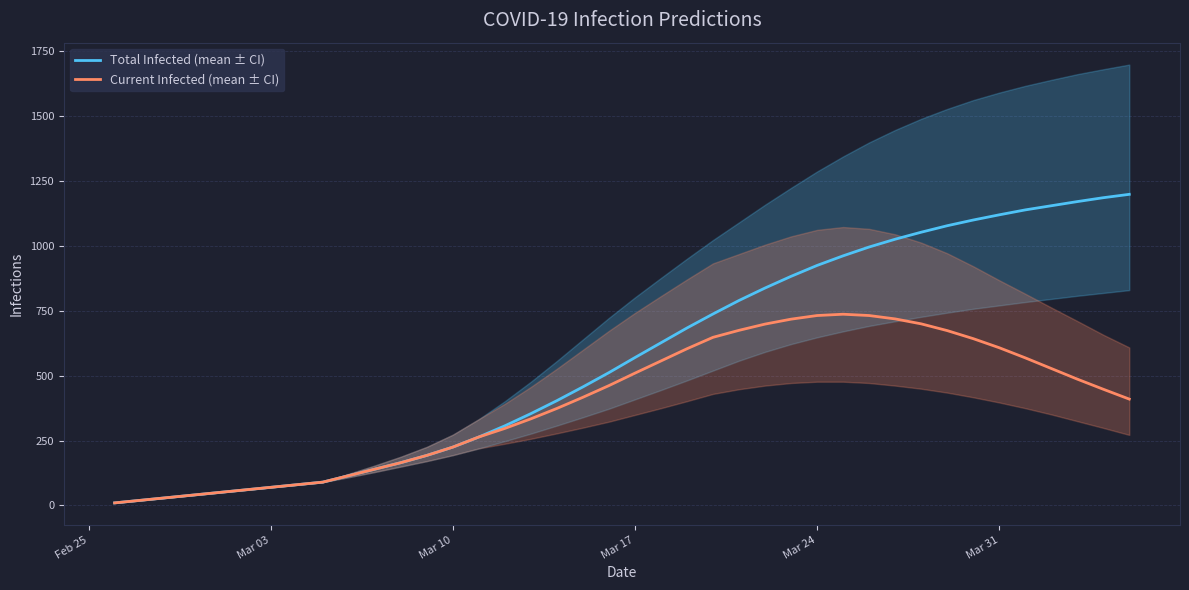

Is this an area chart (filled region under the line)?

No